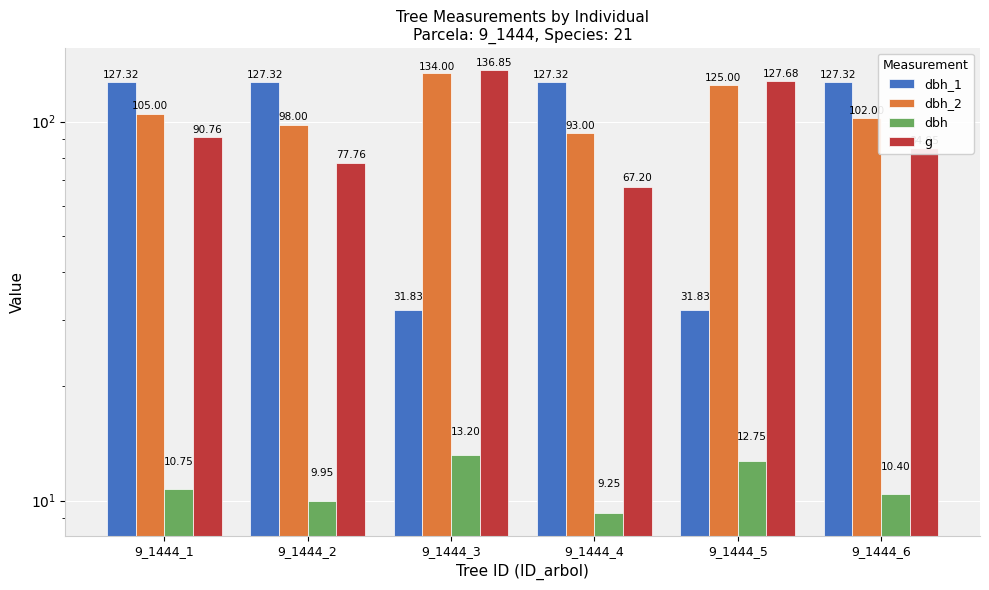

Which series has the largest total across all categories?

dbh_2